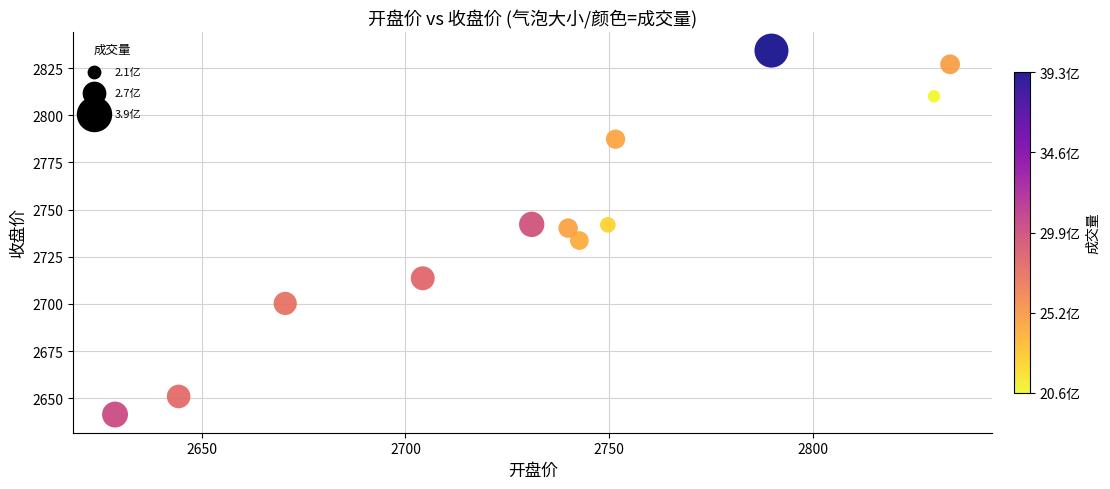

What is the average X value?

2734.7